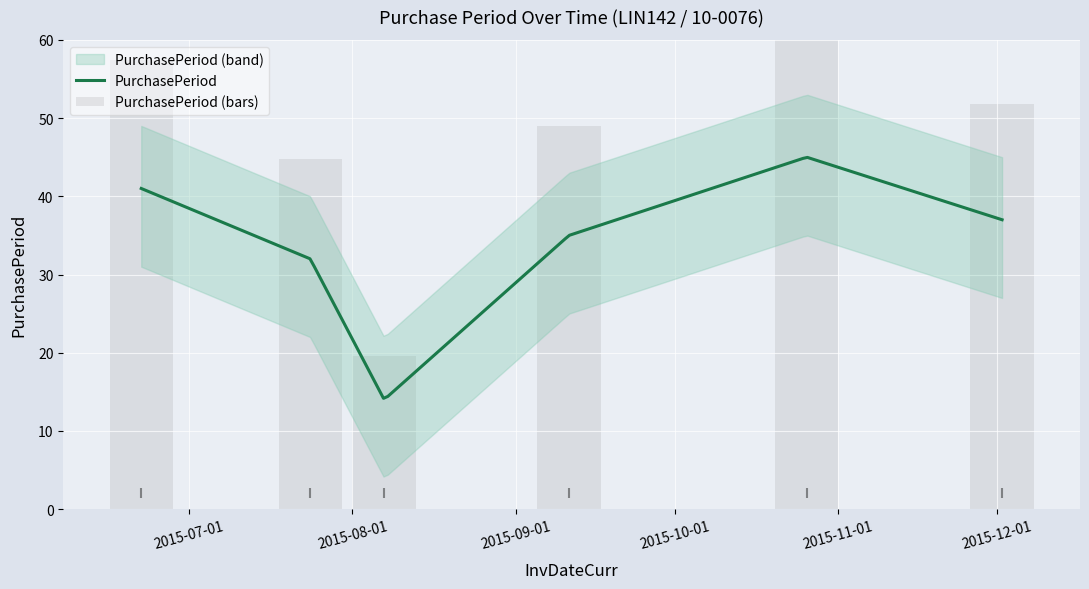

Approximately how many times larger is the value at 2015-09-11 compared to 2015-08-07?

2.5